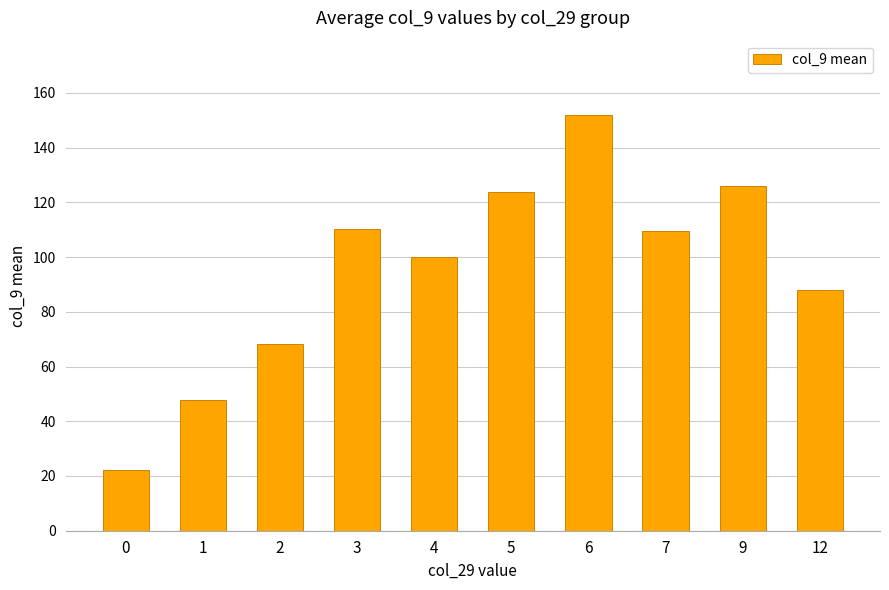

The value at 0 is 6.2. True or false?

False